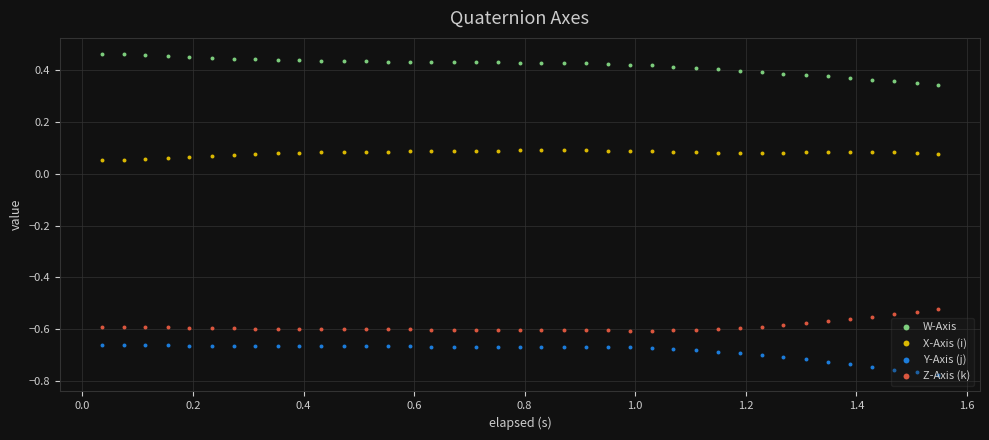

Which series has the largest total across all categories?

W-Axis